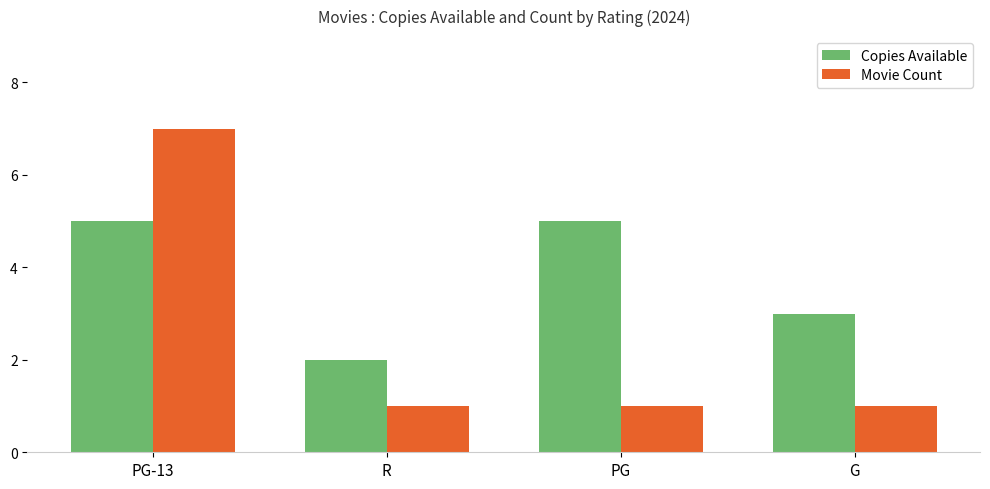

At which category does the chart reach its peak across all series?

PG-13